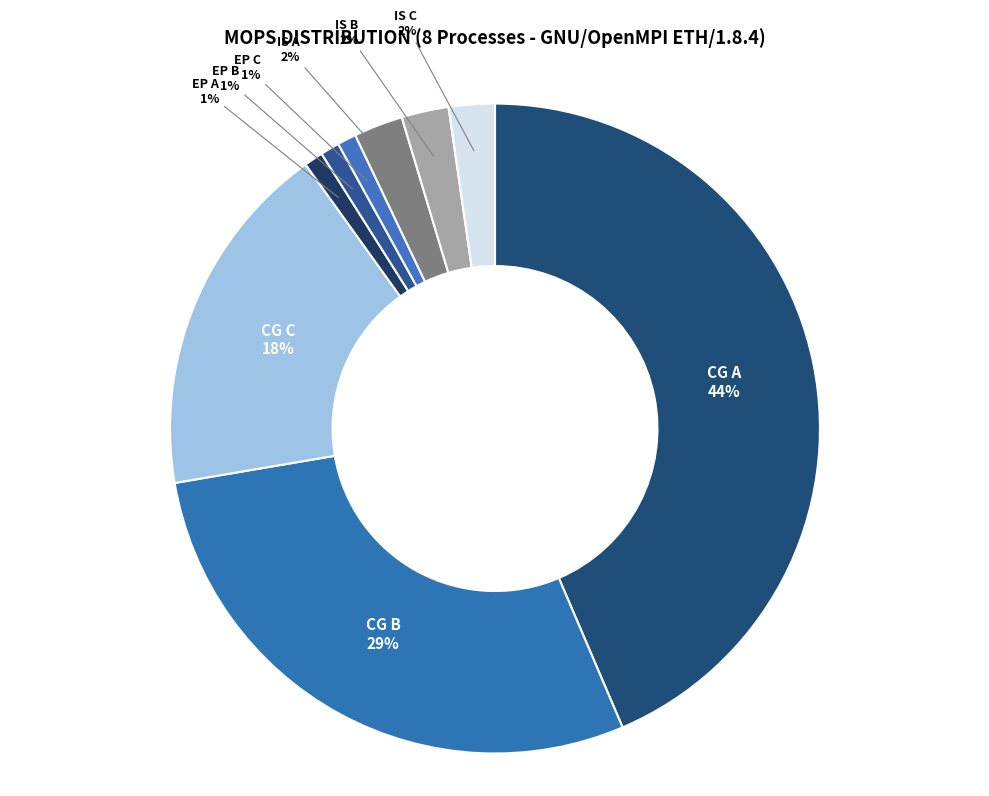

How many segments does this pie chart have?

9